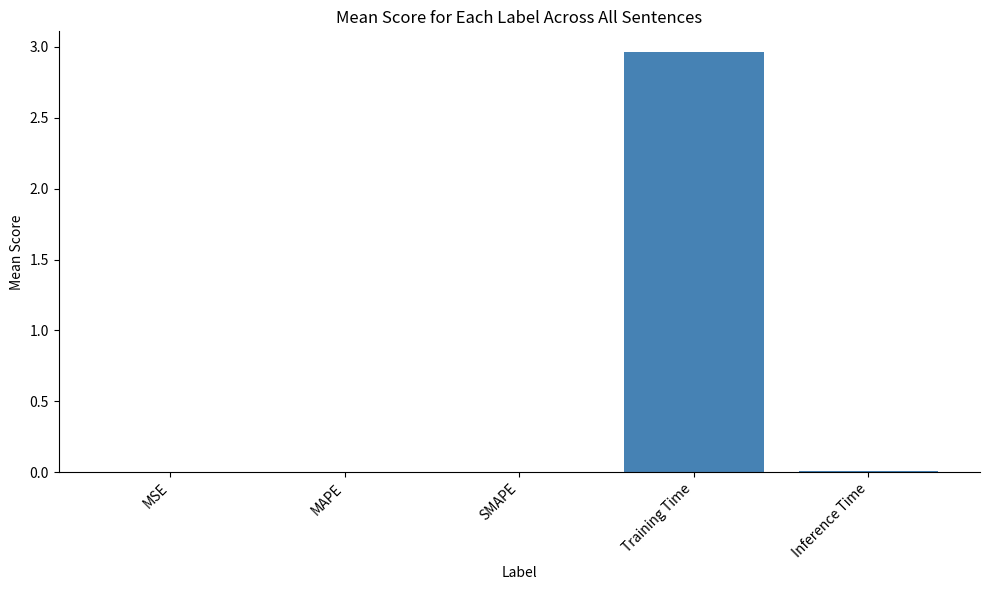

Does the chart contain stacked bars?

No